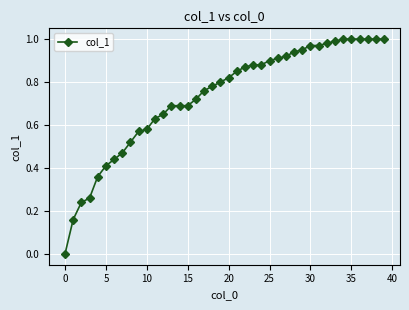

Does the chart have visible grid lines?

Yes